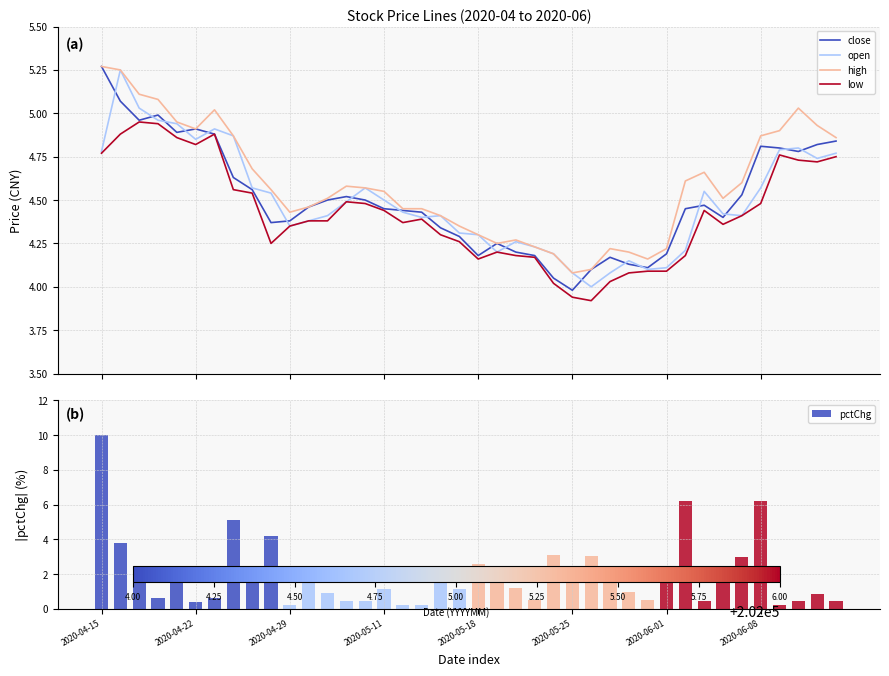

True or false: high and low intersect in this chart.

False